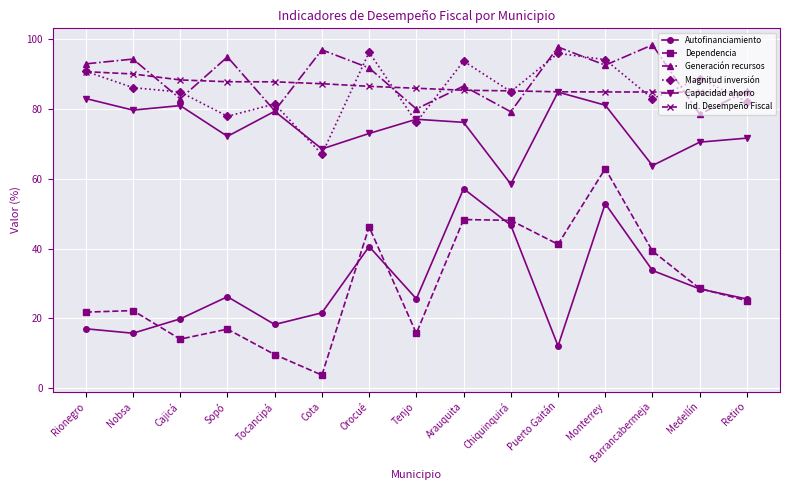

How many lines are shown in the chart?

6